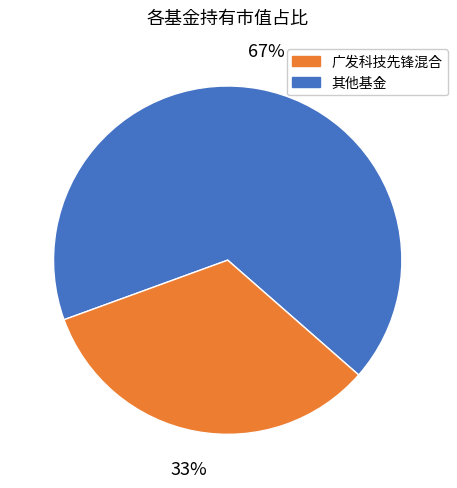

To the nearest percent, what is the difference between the largest and smallest slice percentages?

34%